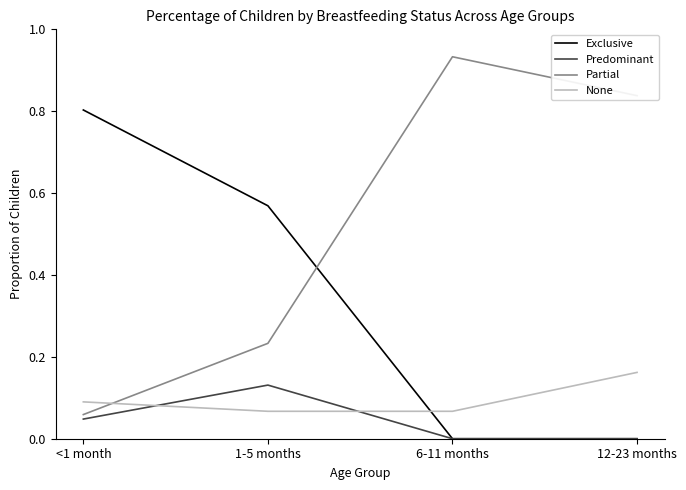

True or false: Exclusive and None intersect in this chart.

True